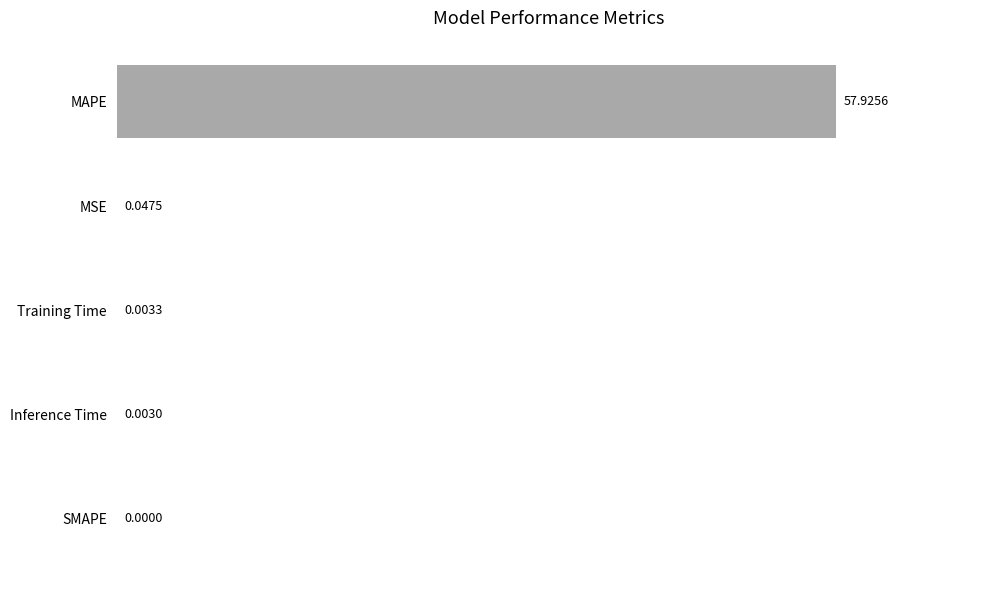

What is the sum of all values?

58.0